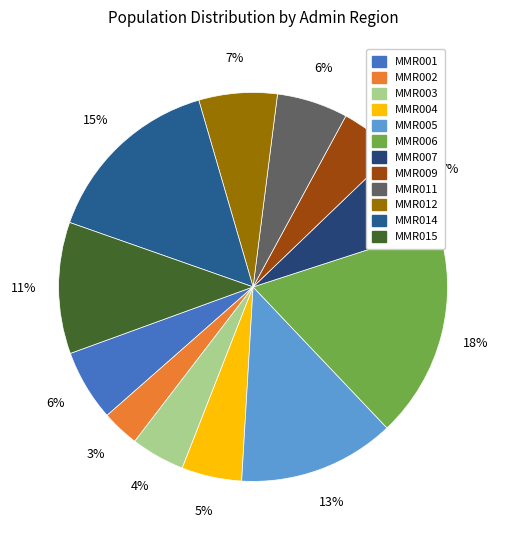

Is MMR003 the majority of the pie?

No